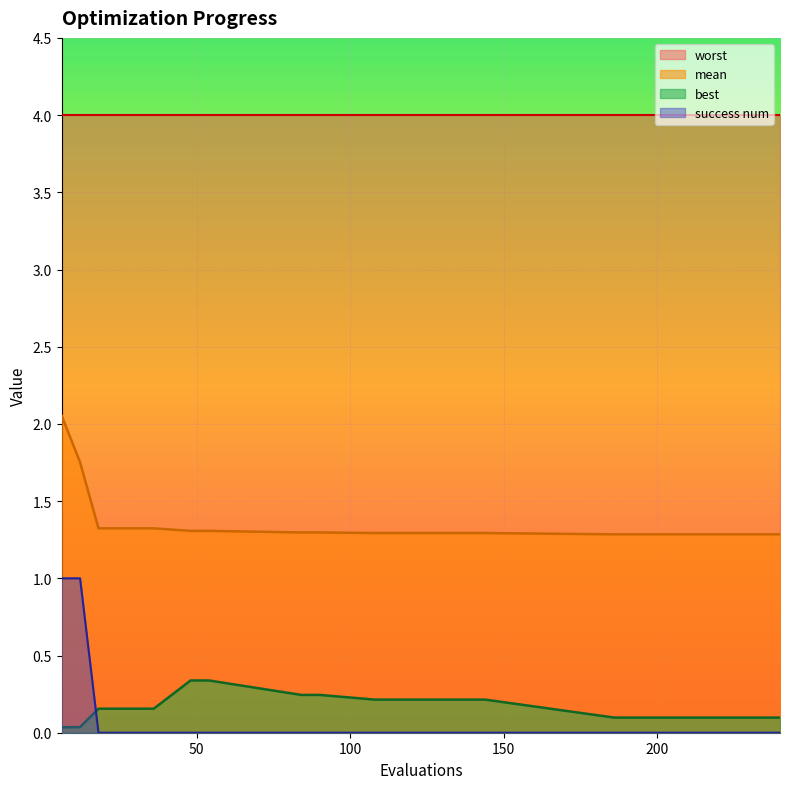

The success num series shows -0.7 at 18. True or false?

False